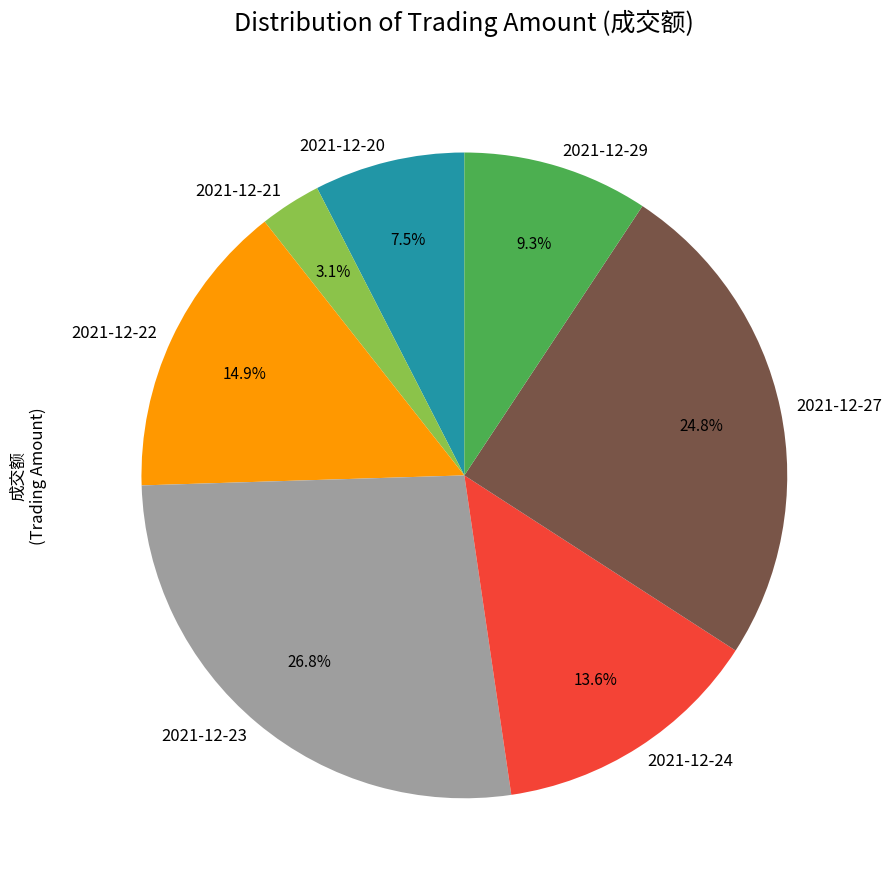

Does 2021-12-29 account for over 50% of the chart?

No